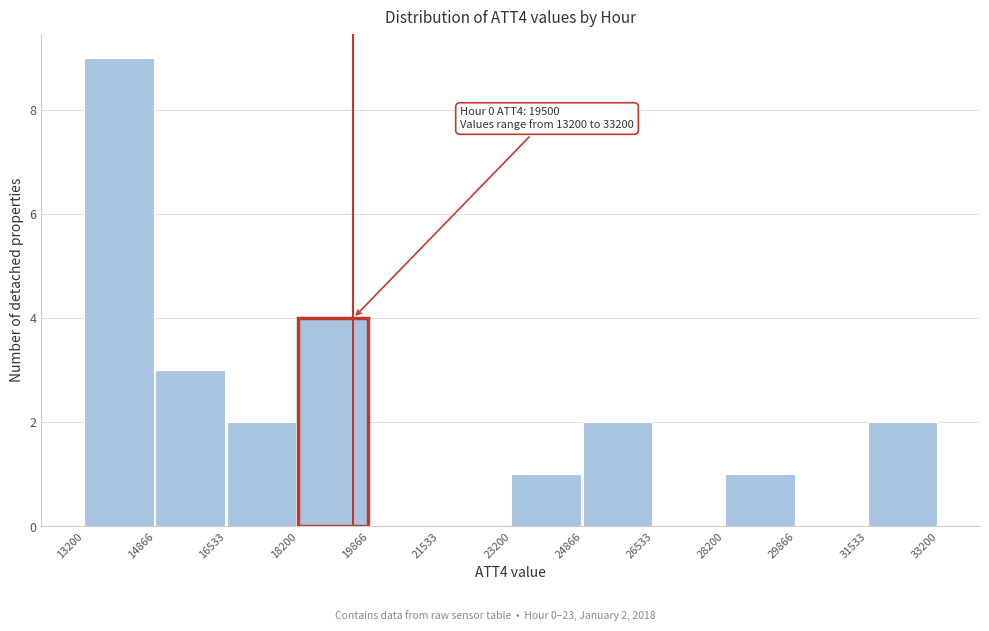

Over which range of the x-axis is the bar tallest?

13200 to 14866